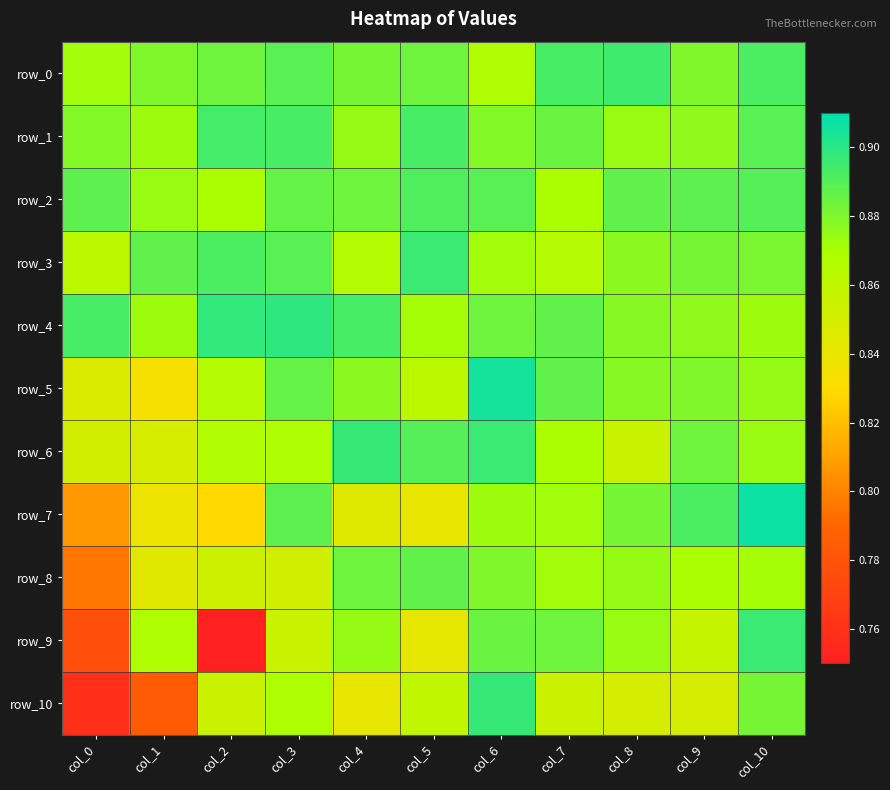

The value of row_3 at col_9 is 1.3. True or false?

False